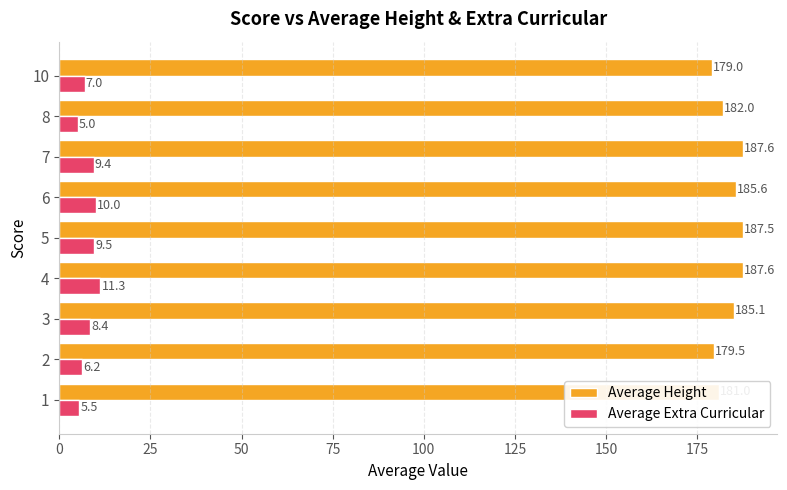

At how many categories does at least one series exceed 17?

9